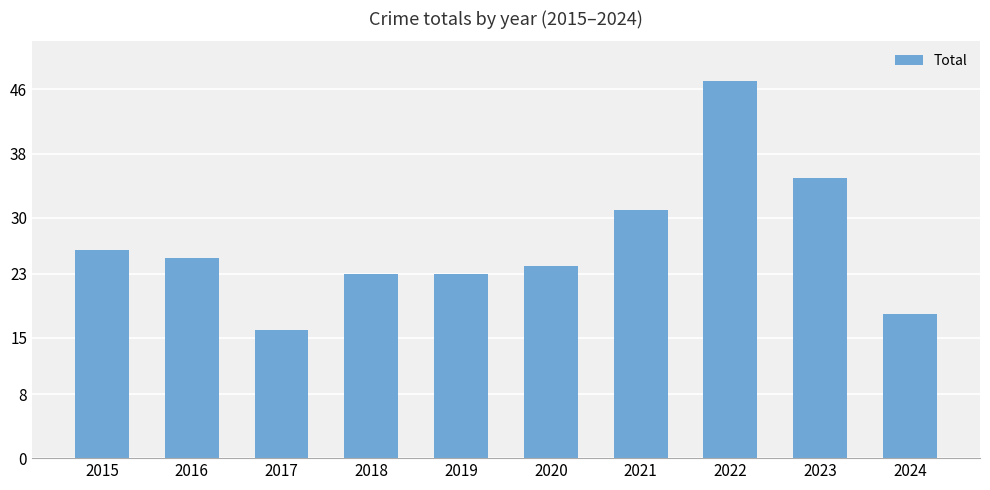

What is the smallest value displayed?

16